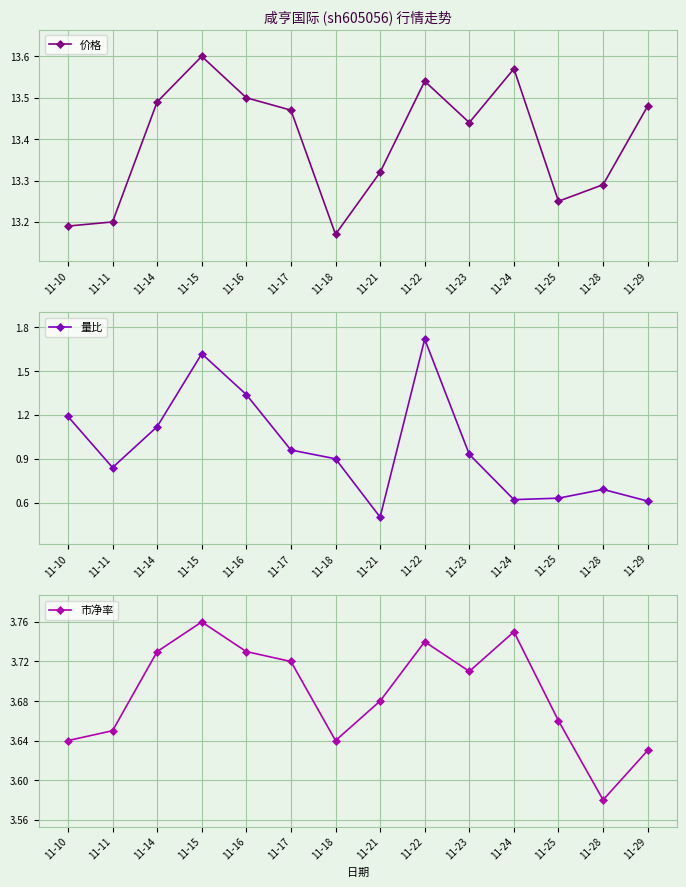

What is the value of the 价格 point at the 6th from the left?

13.5